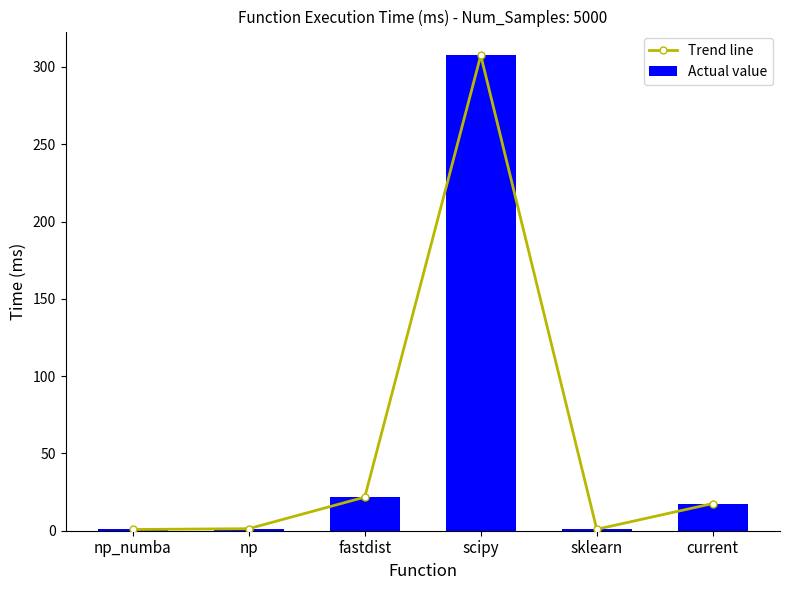

True or false: Actual value has a value of 466.0 at scipy.

False